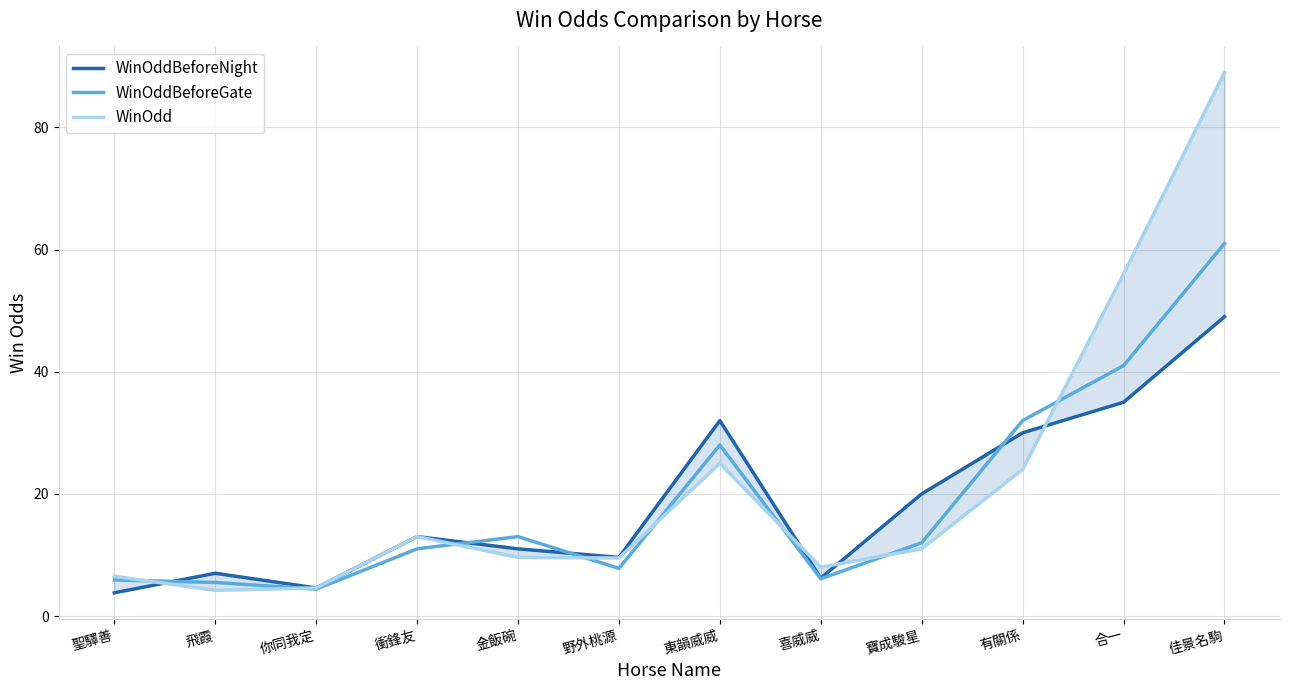

Reading left to right, what are all the values shown in this chart?

WinOddBeforeNight: 3.8	7.0	4.6	13.0	11.0	9.6	32.0	6.2	20.0	30.0	35.0	49.0
WinOddBeforeGate: 5.9	5.5	4.4	11.0	13.0	7.8	28.0	6.1	12.0	32.0	41.0	61.0
WinOdd: 6.5	4.2	4.6	13.0	9.6	9.5	25.0	8.0	11.0	24.0	56.0	89.0